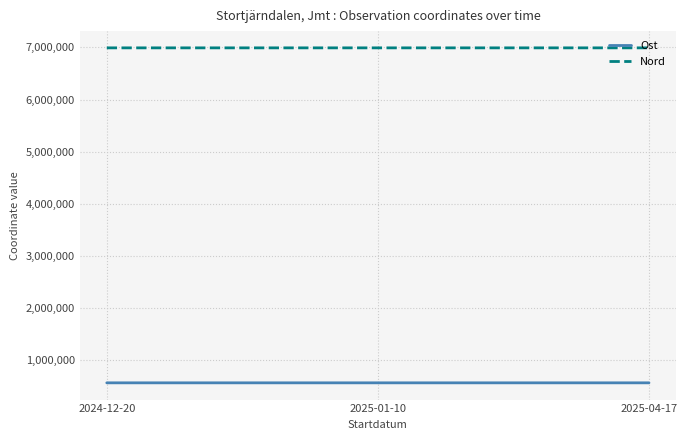

What is the highest value of the Ost series?

564822.3